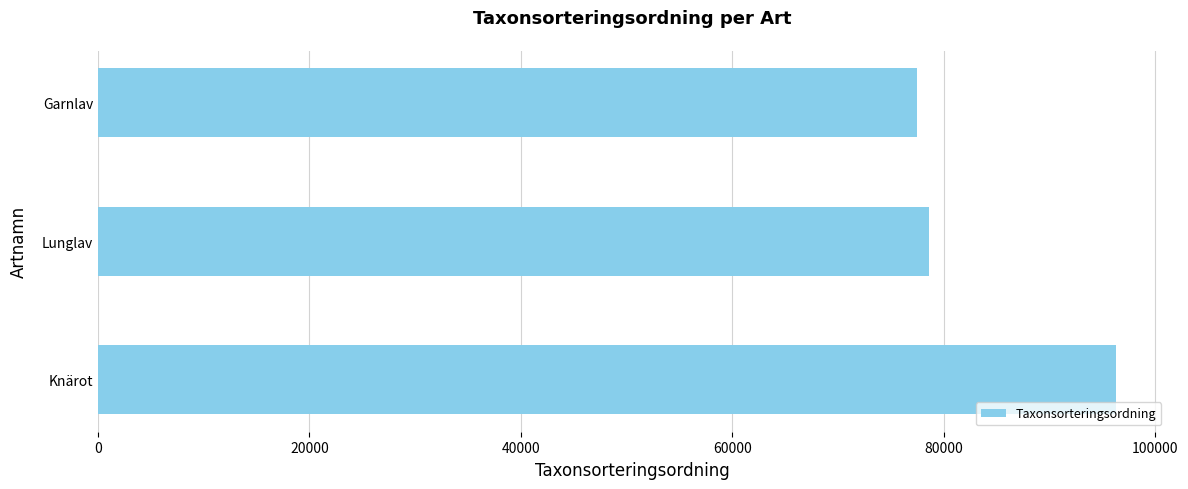

Does the chart contain any negative values?

No